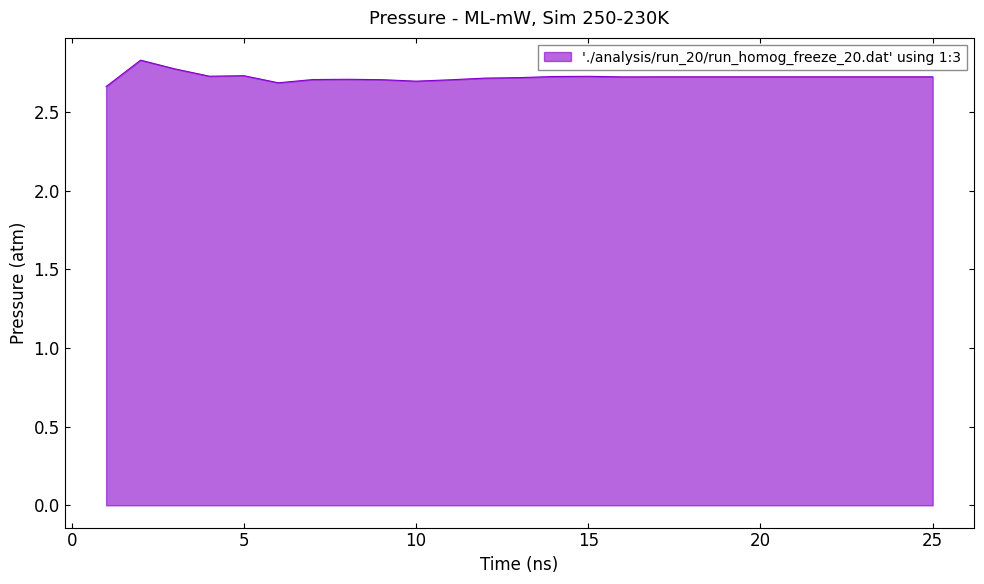

What is the greatest value displayed?

2.8